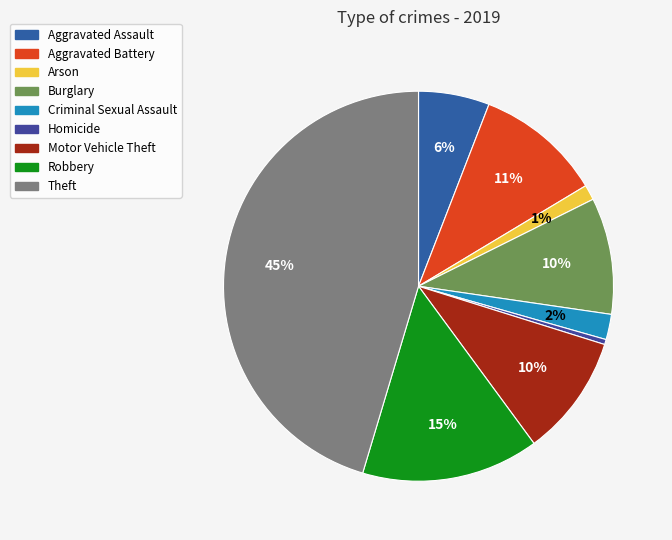

Is Aggravated Battery the majority of the pie?

No